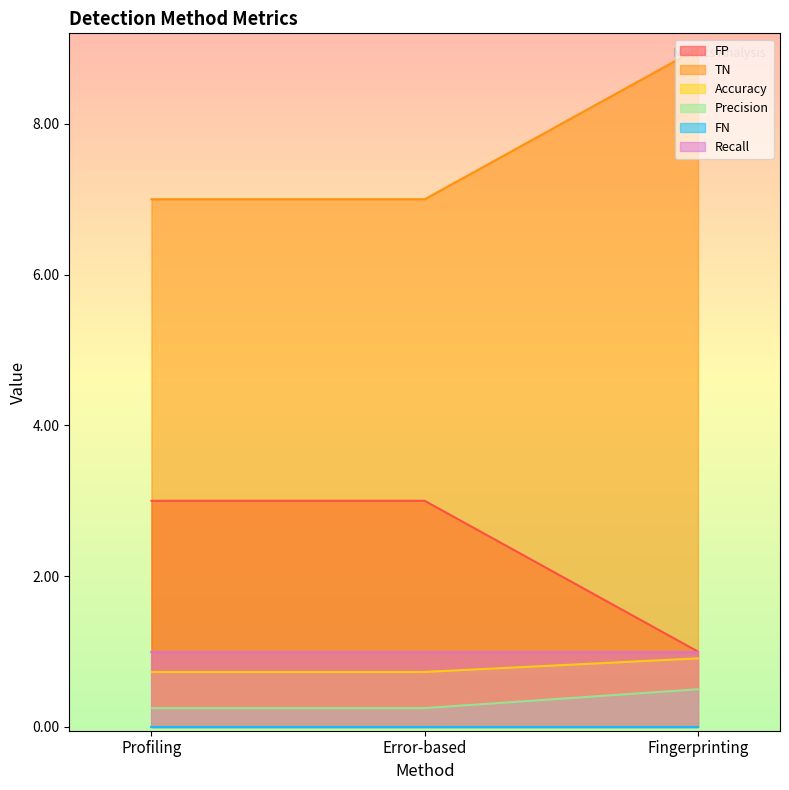

What position from the right is Fingerprinting?

1